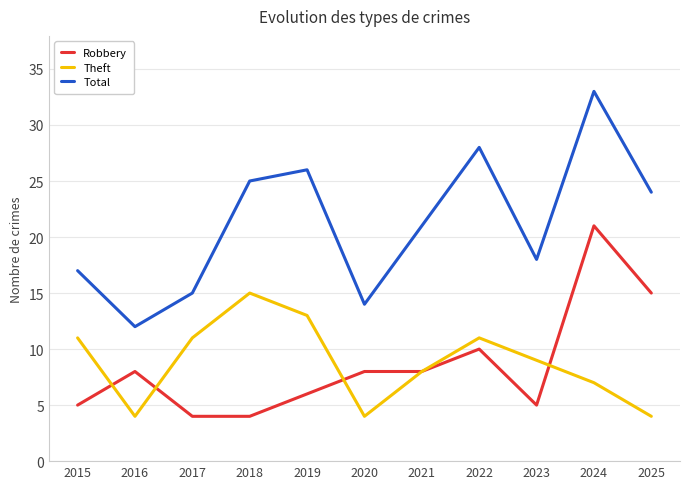

At 2017, list the series in order from largest to smallest.

Total, Theft, Robbery